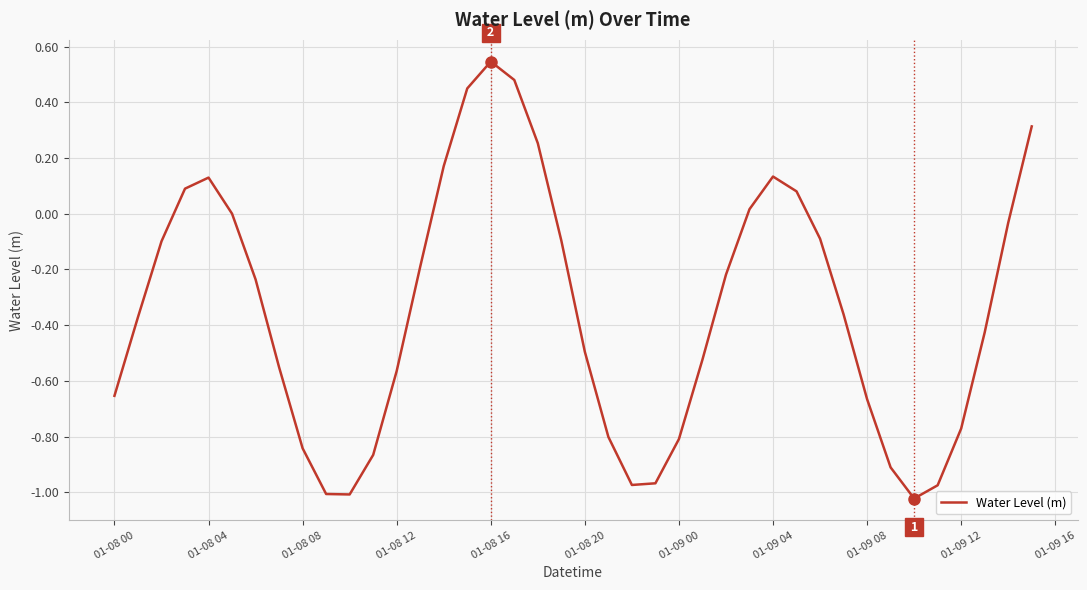

How many lines are shown in the chart?

1